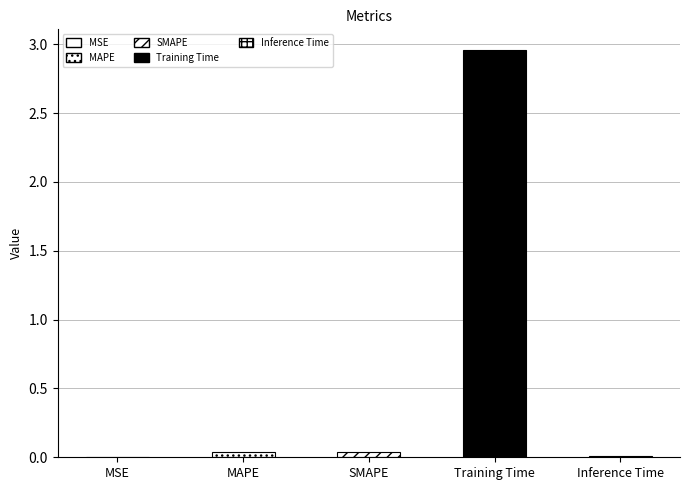

Rank the categories by value from lowest to highest.

MSE, Inference Time, MAPE, SMAPE, Training Time